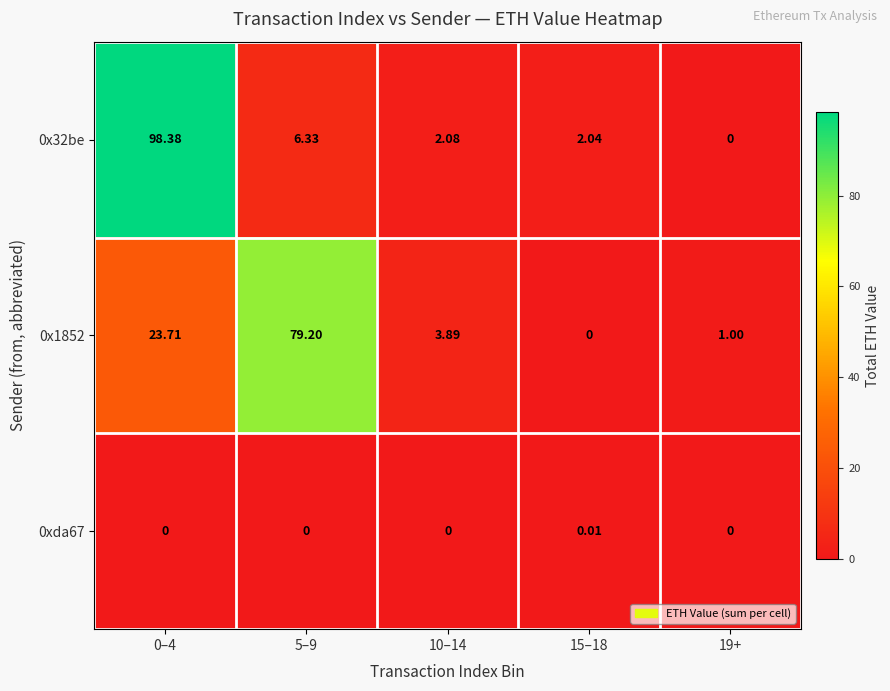

How many positive values does the 0xda67 series have?

1